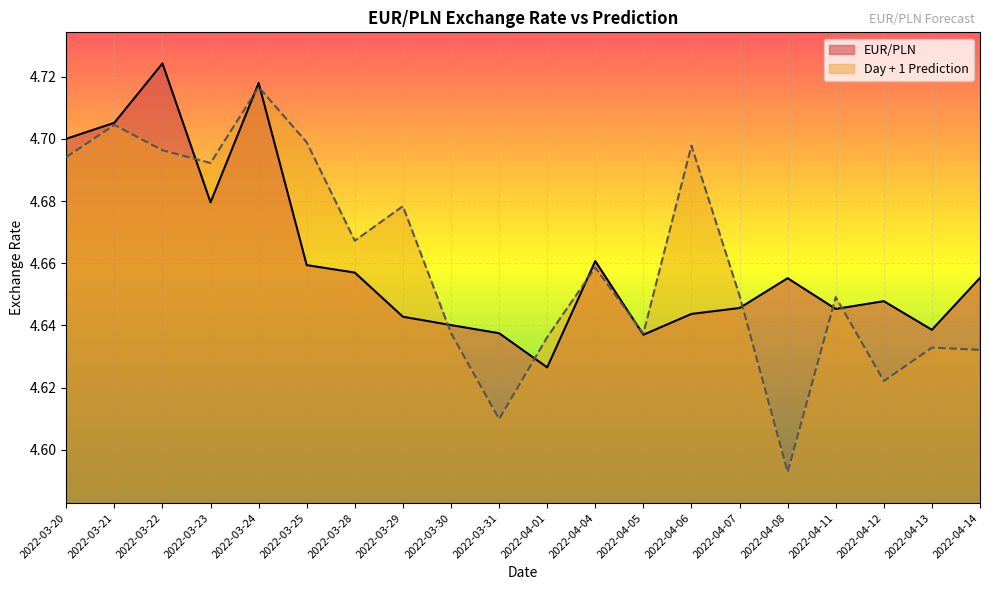

How many distinct data groups are displayed?

2